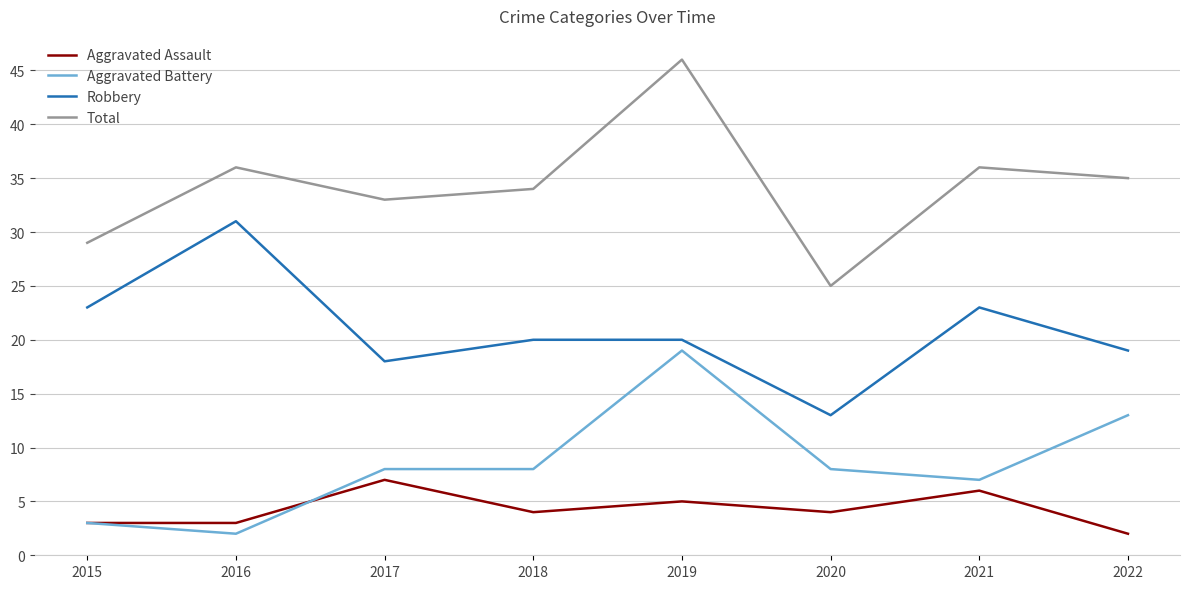

Where is the first local minimum for Robbery?

2017